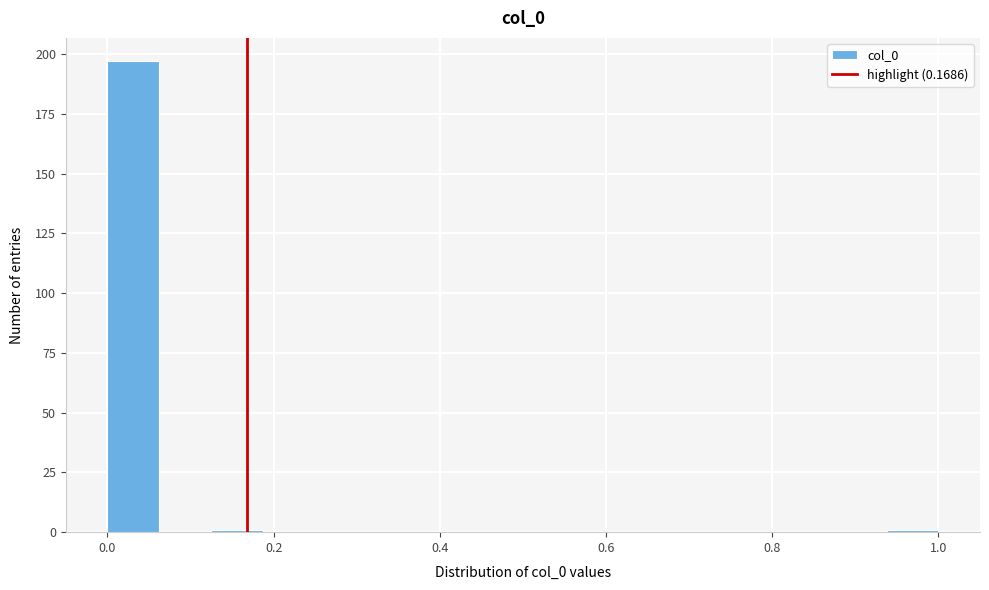

Read against the x-axis, roughly where is the centre of the tallest bar?

0.04